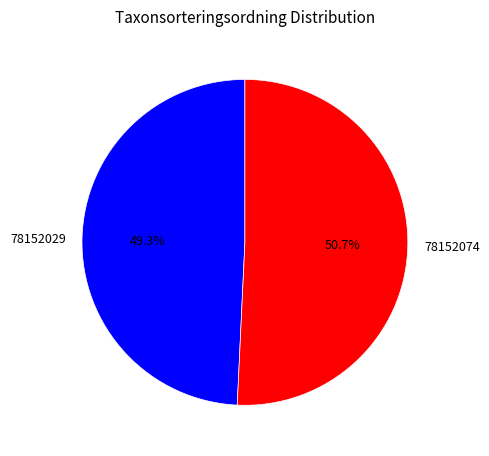

What is the total percentage of 78152029 and 78152074?

100.0%